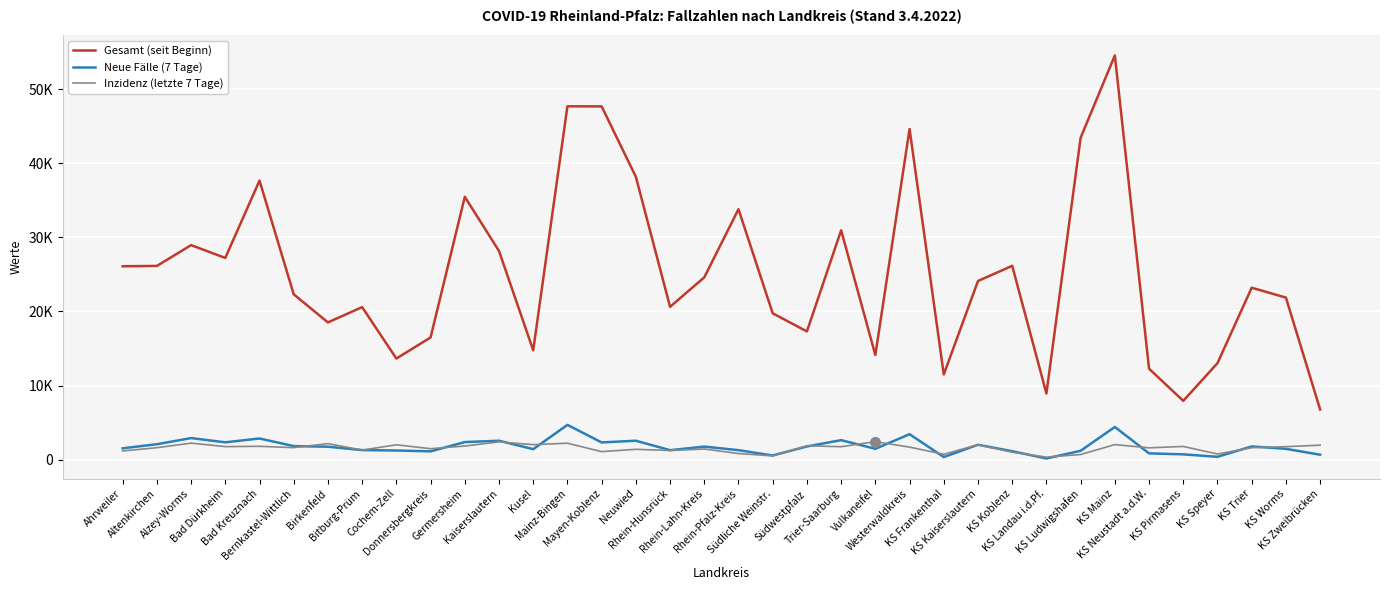

At which category does Neue Fälle (7 Tage) reach its first local peak?

Alzey-Worms